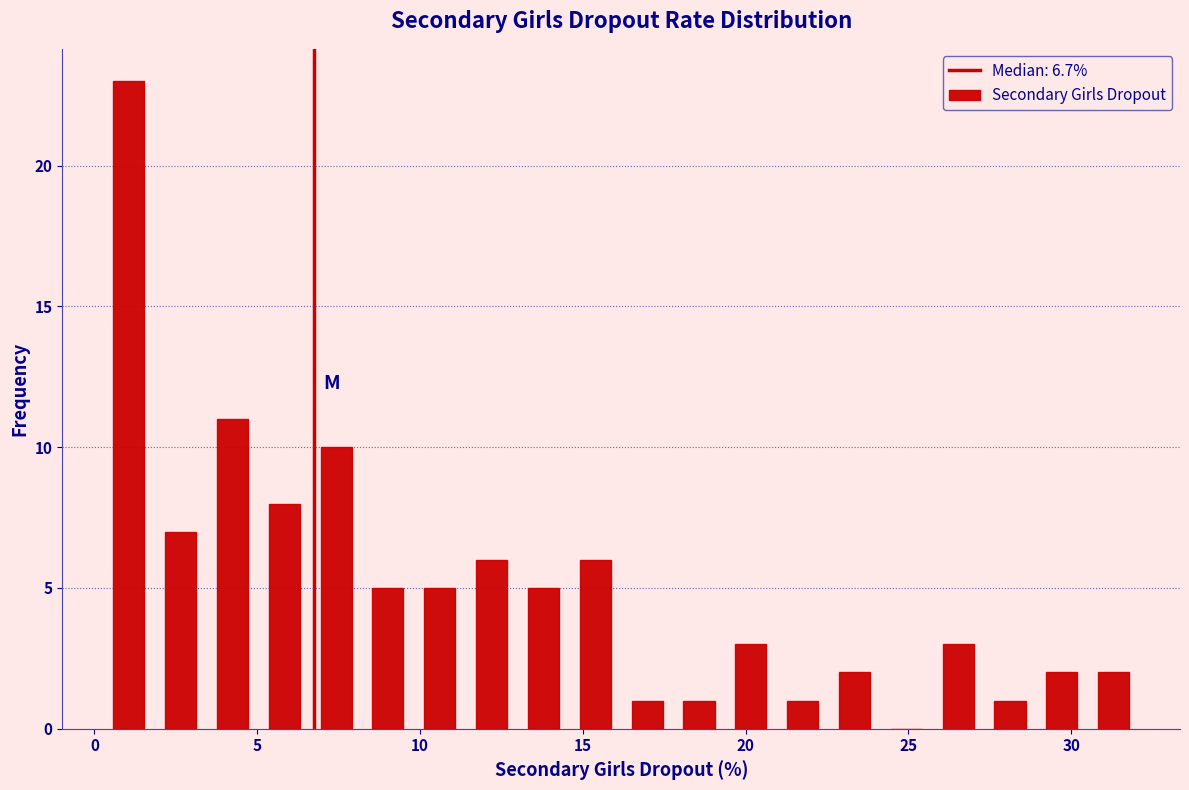

Read against the x-axis, roughly where is the centre of the tallest bar?

1.0